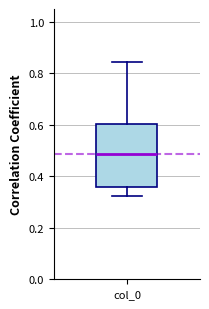

Where does the upper whisker of the box for col_0 end on the y-axis? The values are not printed on the chart, so give them approximately, as read against the axis.

0.84